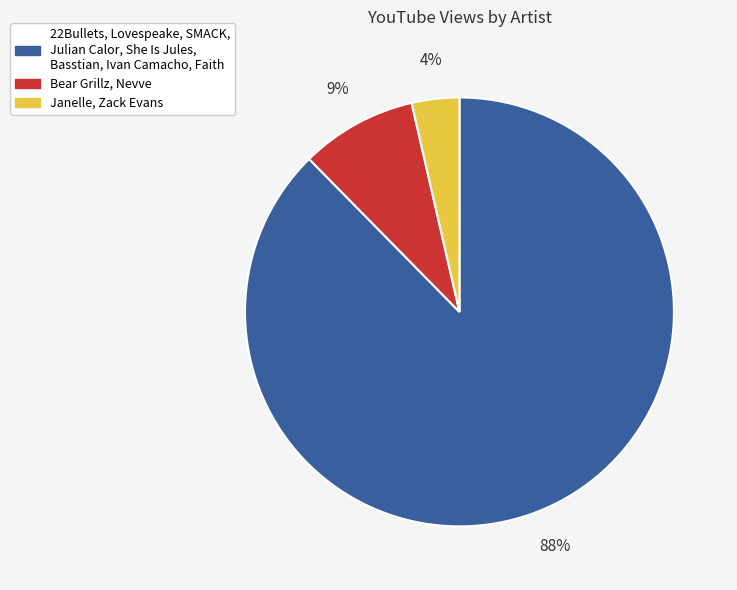

To the nearest percent, what is the average slice percentage?

33%